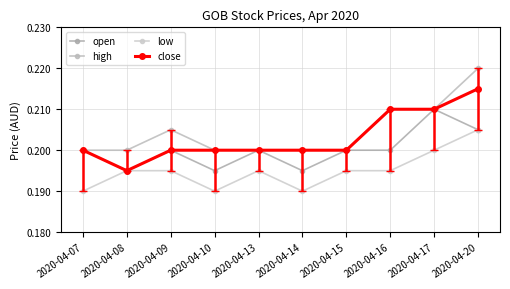

Between 2020-04-07 and 2020-04-17, which series saw the biggest shift?

low